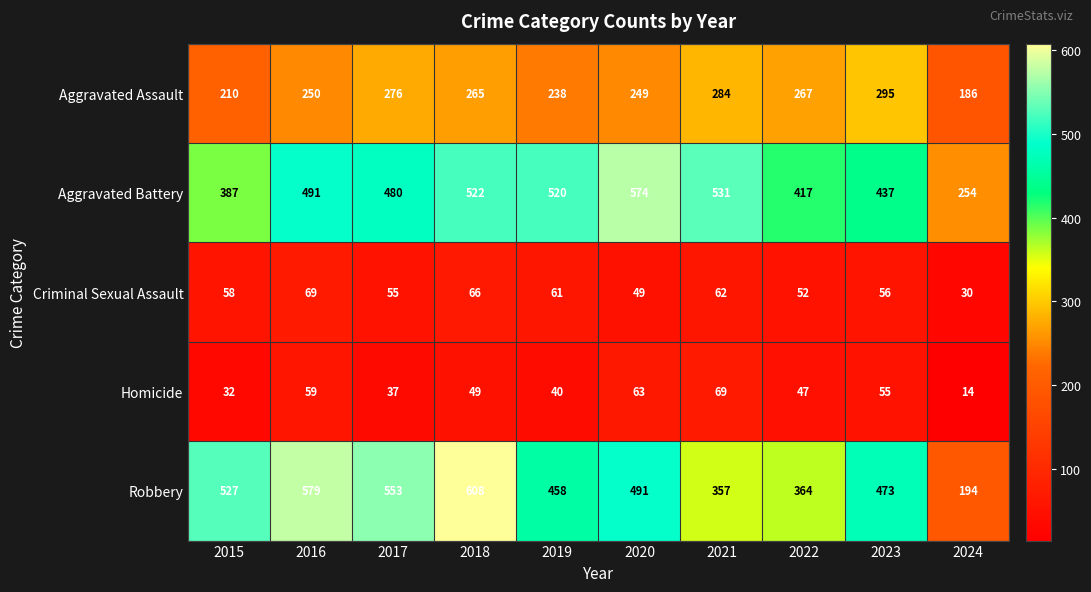

At 2022, list the series in order from largest to smallest.

Aggravated Battery, Robbery, Aggravated Assault, Criminal Sexual Assault, Homicide